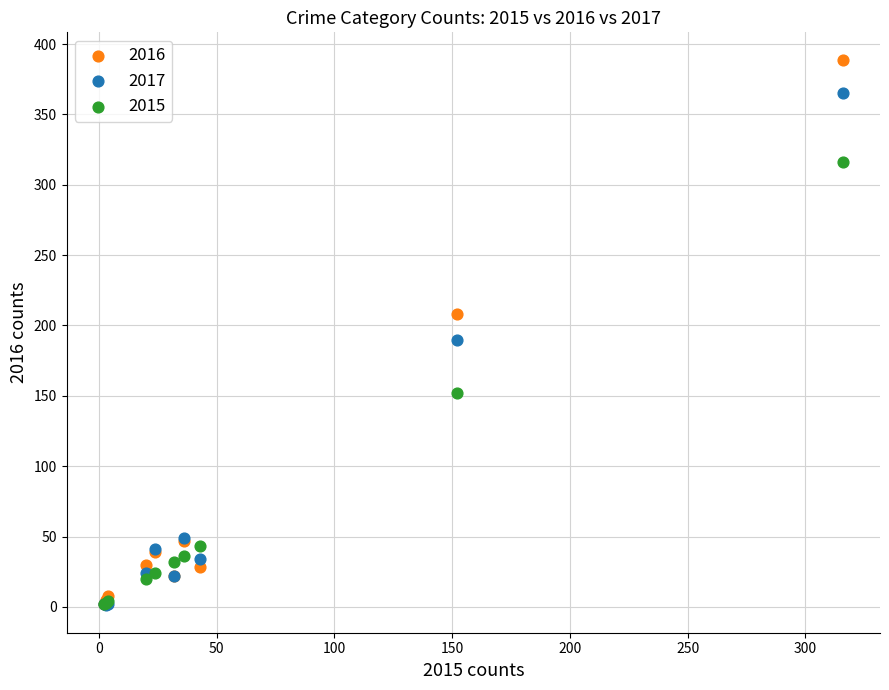

In the 2016 series, what Y value is closest to 195?

208